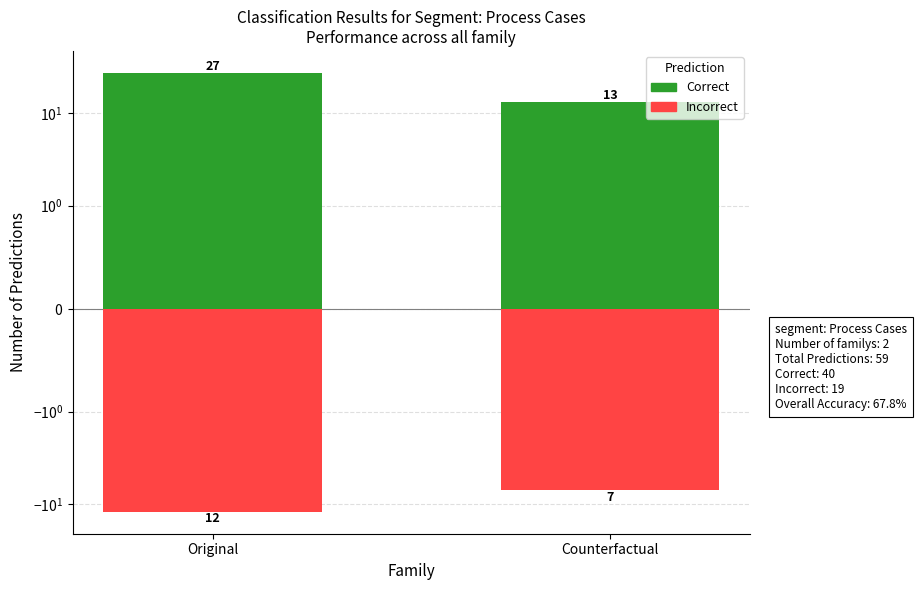

What is the difference between the Incorrect values at Original and Counterfactual?

5